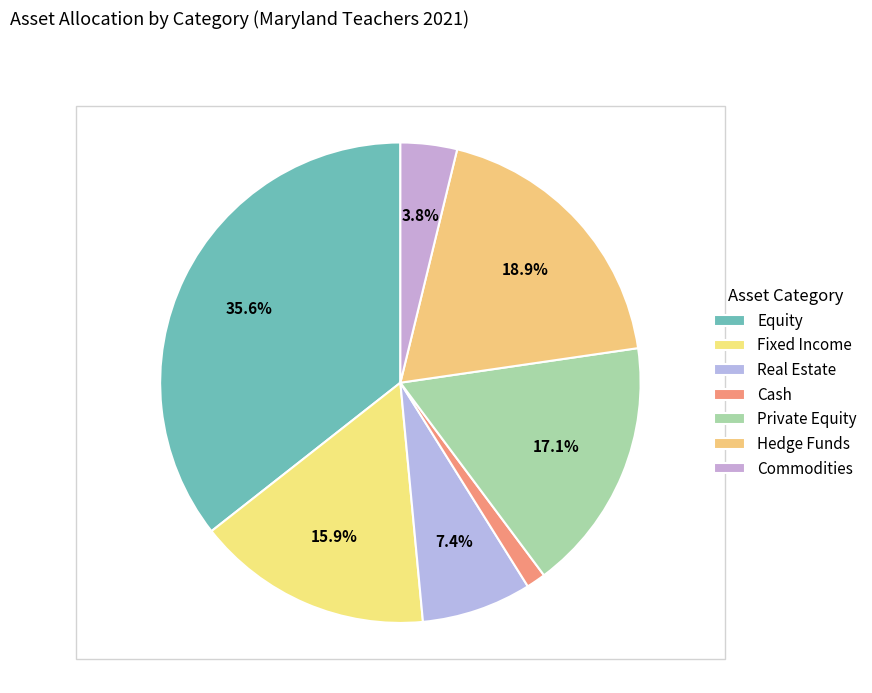

To the nearest percent, what is the combined percentage of Hedge Funds and Commodities?

23%